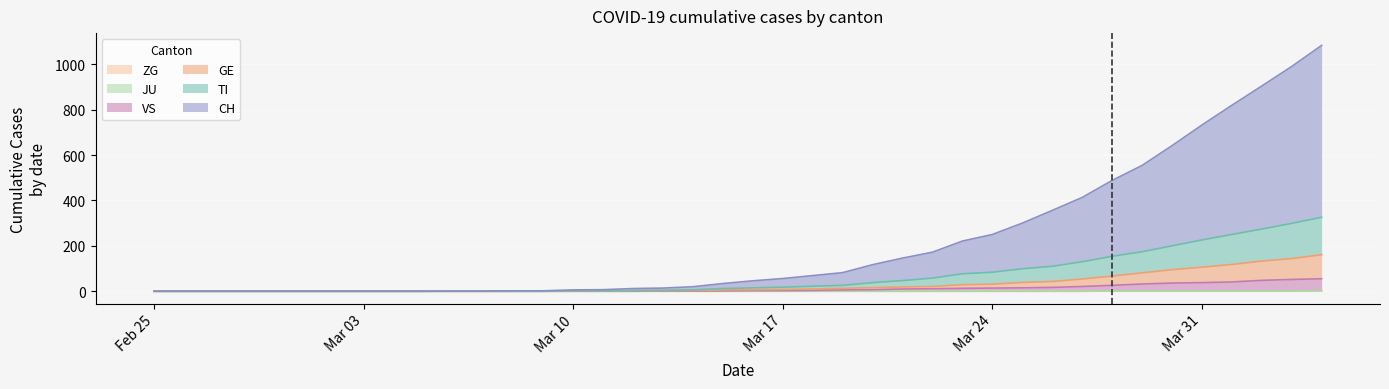

What is the total value across all series at Mar 24?

379